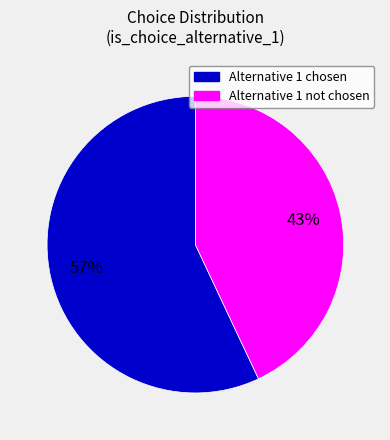

Is there any slice that represents more than half of the pie?

Yes